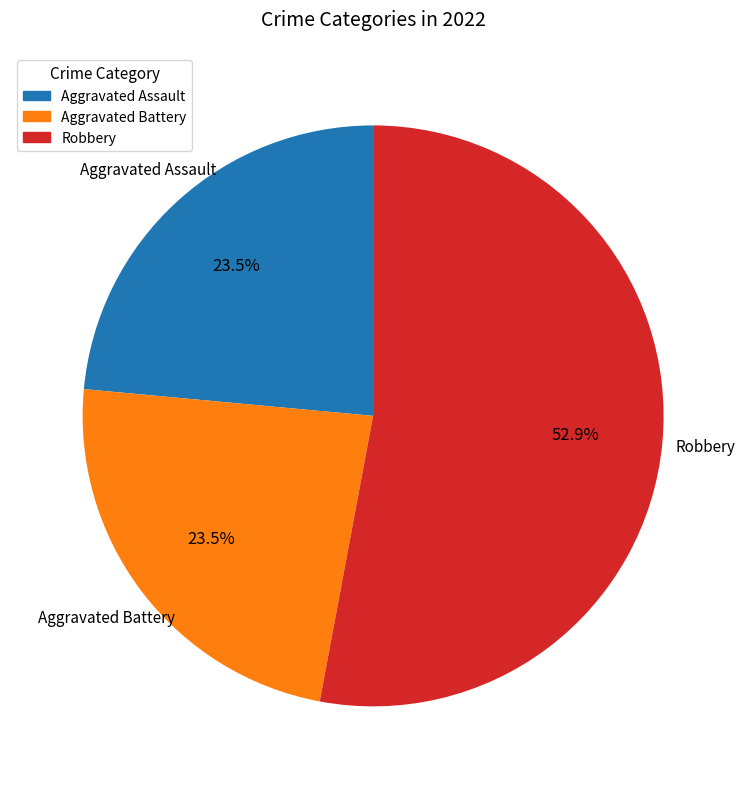

What portion of the pie excludes Aggravated Assault?

76.5%